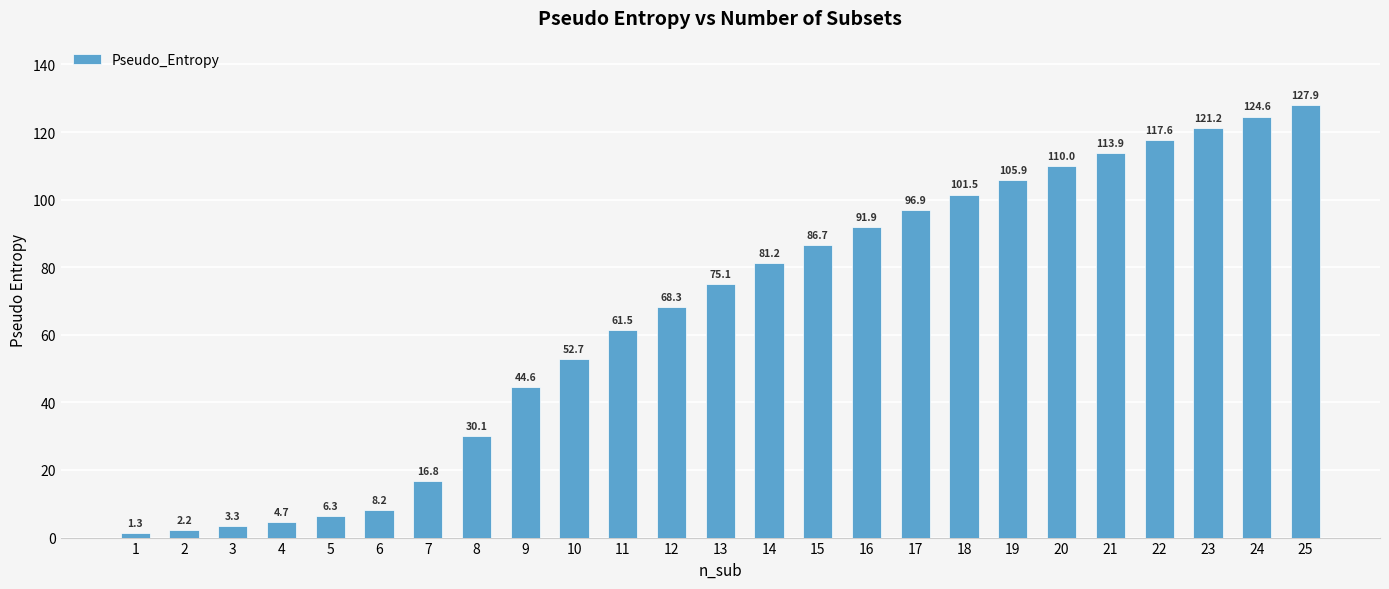

What is the difference between the second highest and second lowest values?

122.4